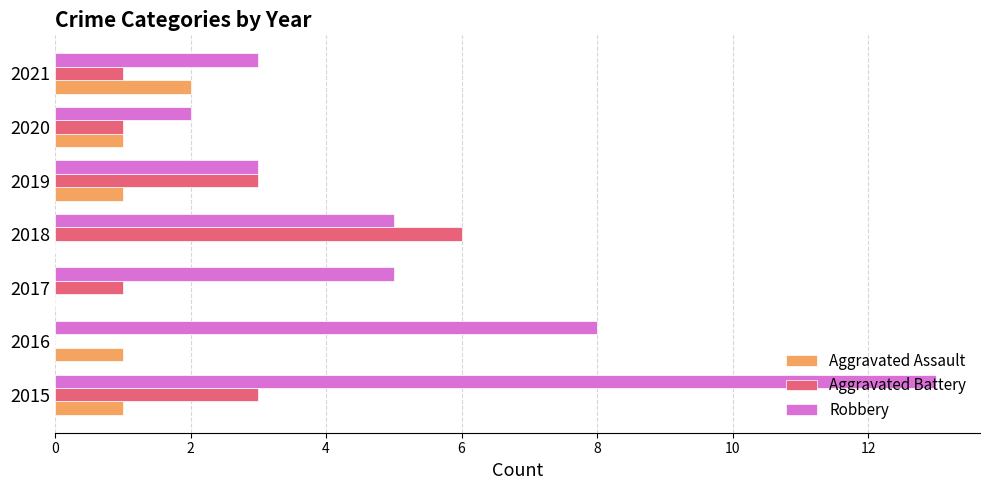

What is the sum of the Aggravated Battery values at 2018 and 2017?

7